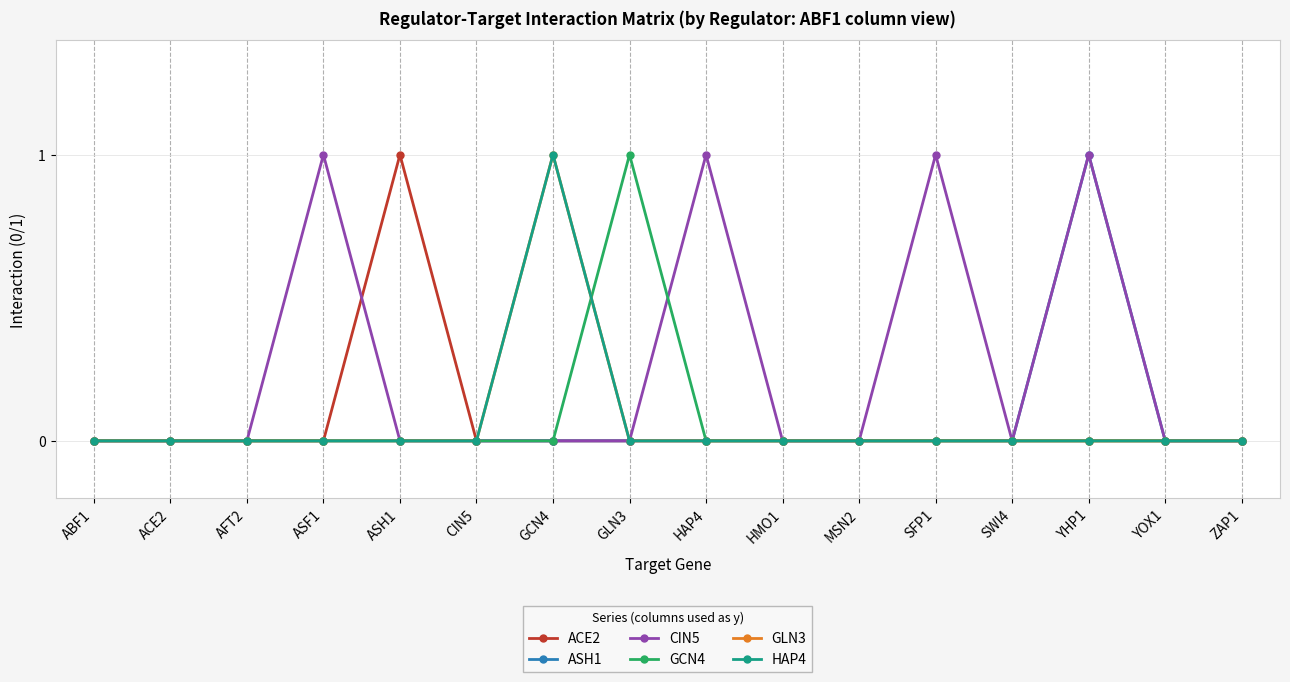

Does the chart have visible grid lines?

Yes